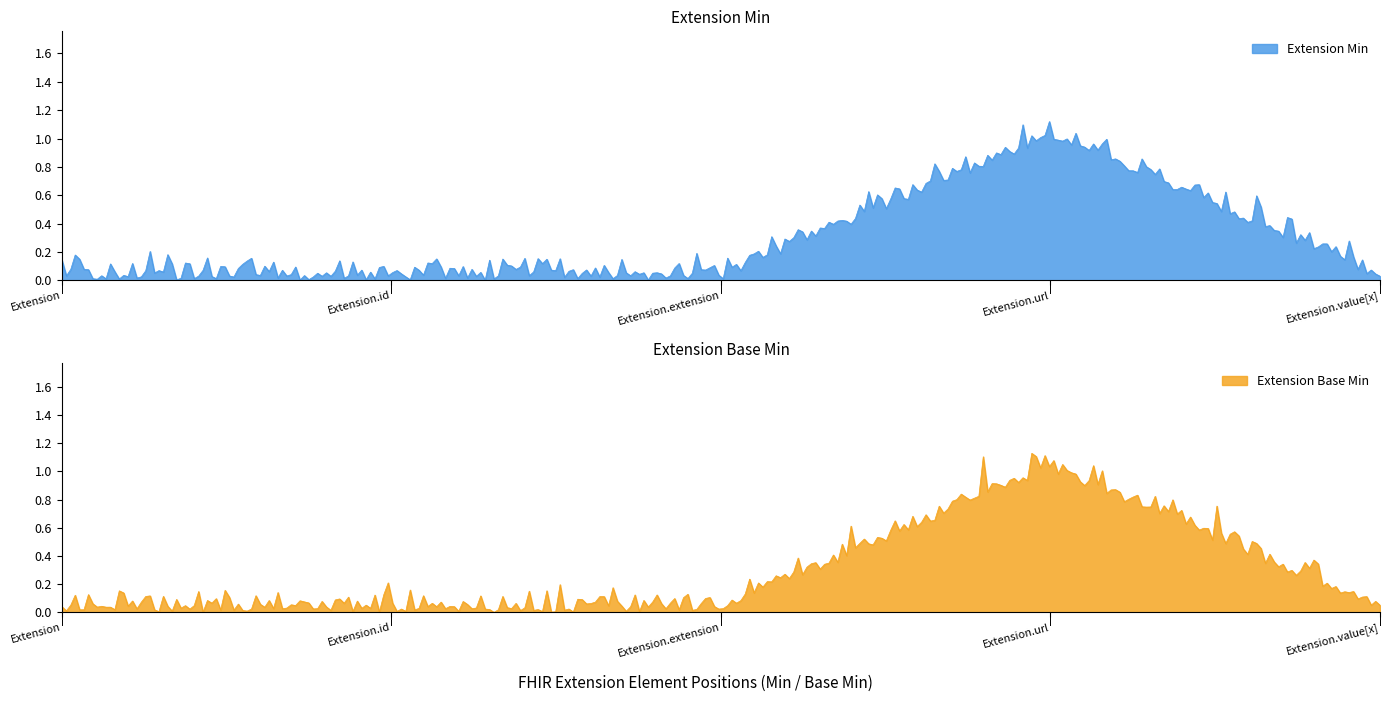

The Extension Min series shows 1 at Extension. True or false?

False